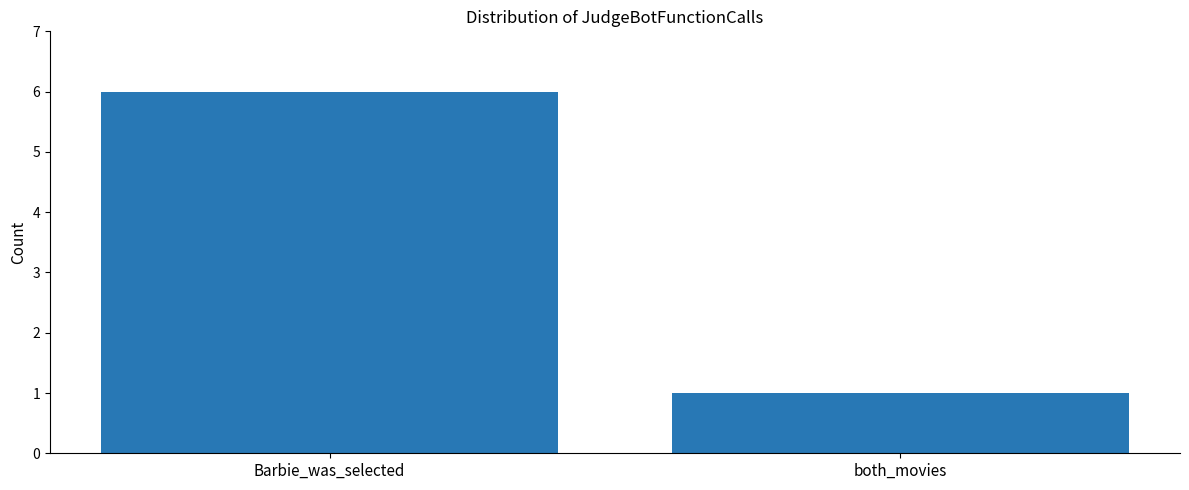

True or false: the data shows 1 at both_movies.

True